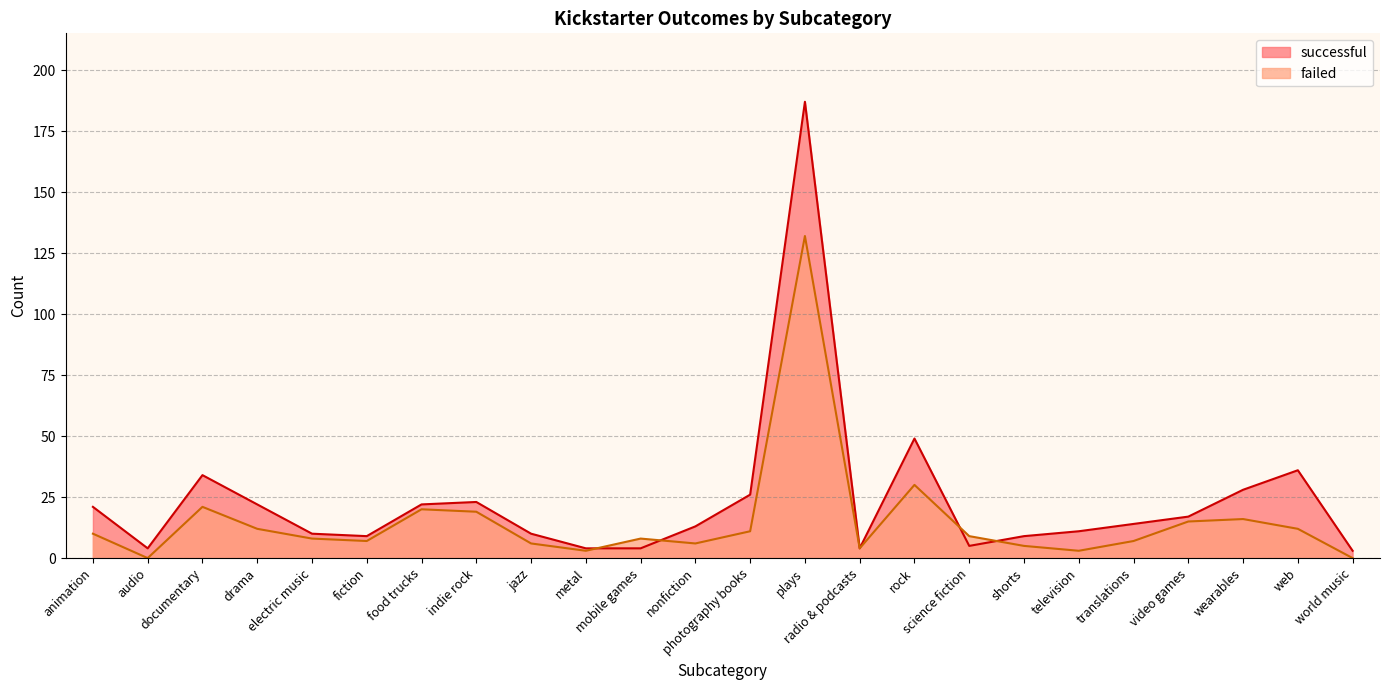

How many positive values does the failed series have?

22